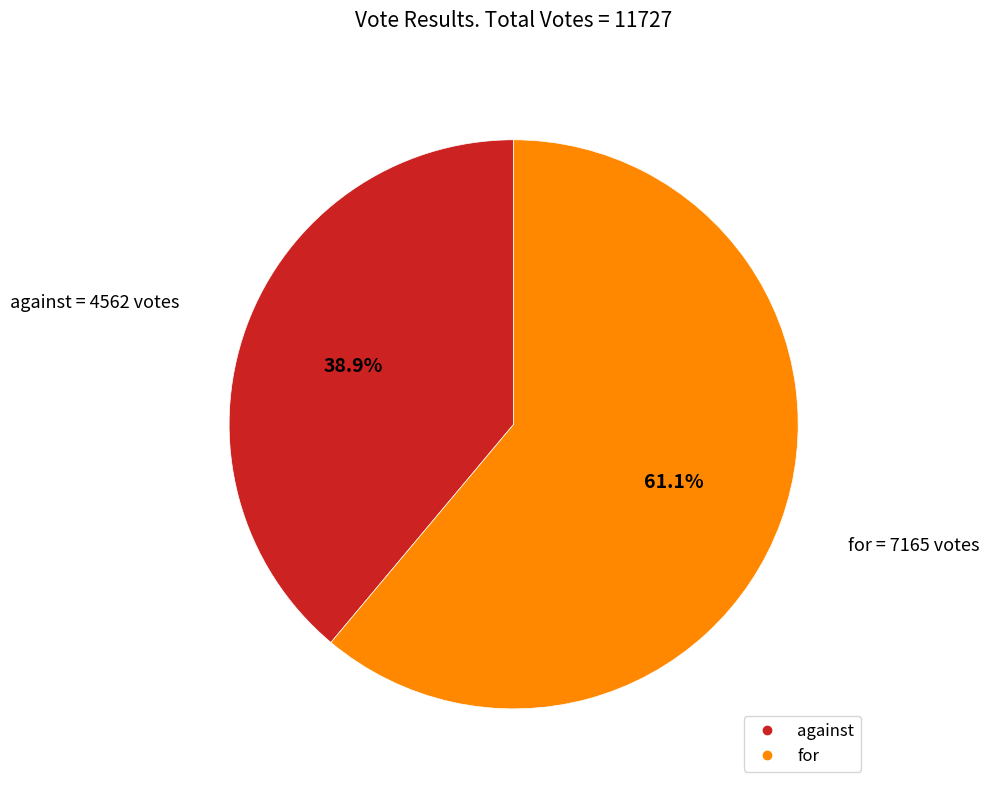

Which has a higher value, against or for?

for